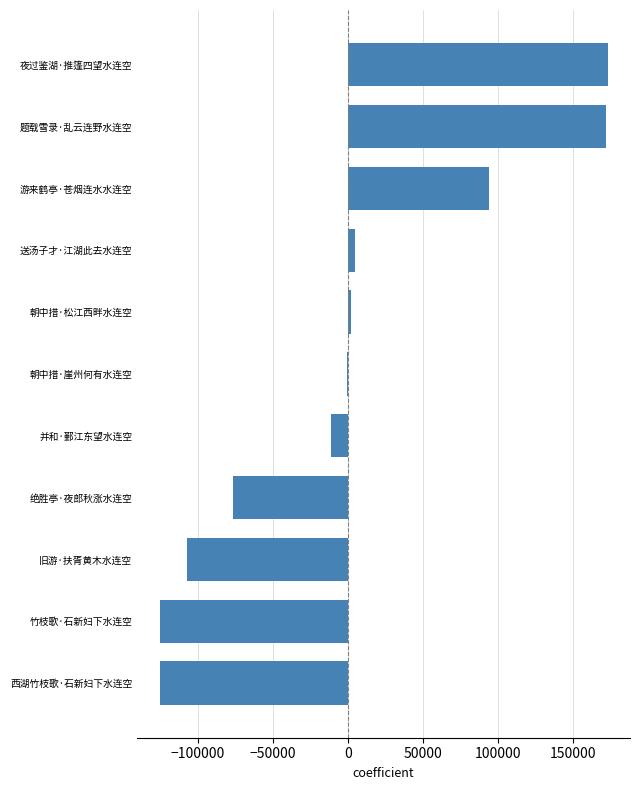

What is the greatest value displayed?

173270.2